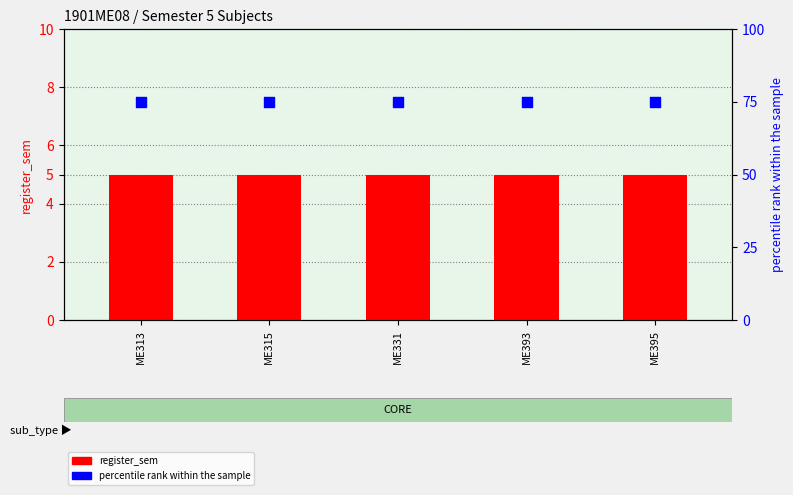

Which series contains the highest Y value?

percentile rank within the sample